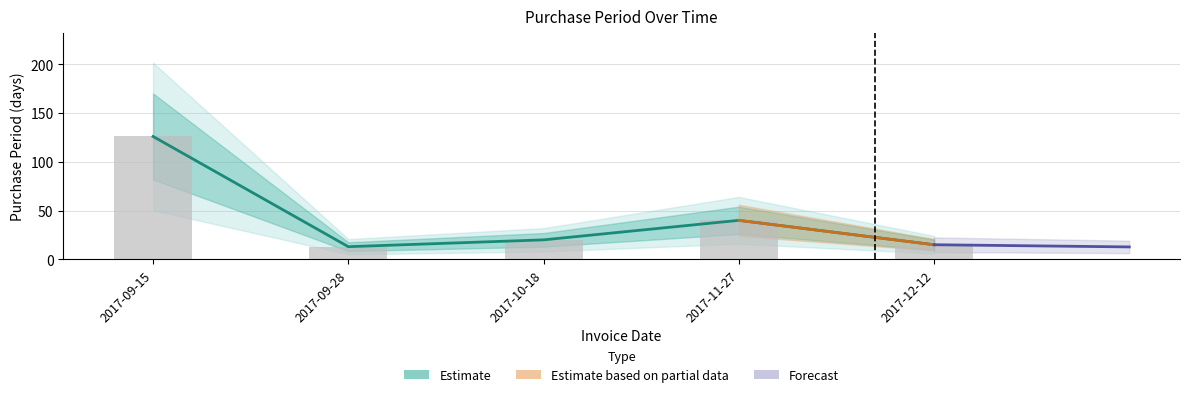

Reading left to right, what are all the values shown in this chart?

126	13	20	40	15